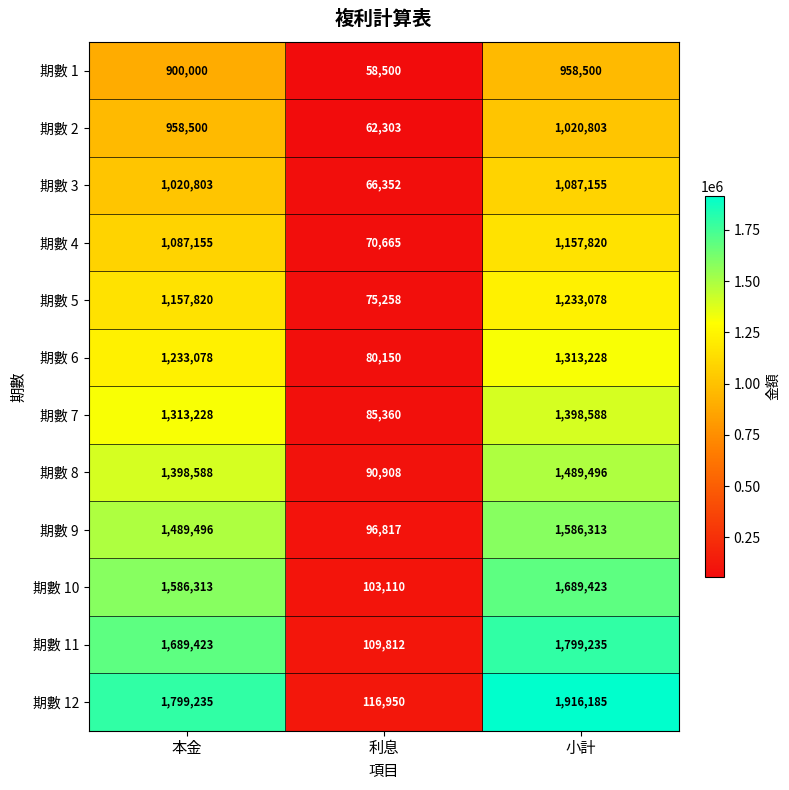

Which series has the largest range (max minus min)?

期數 12